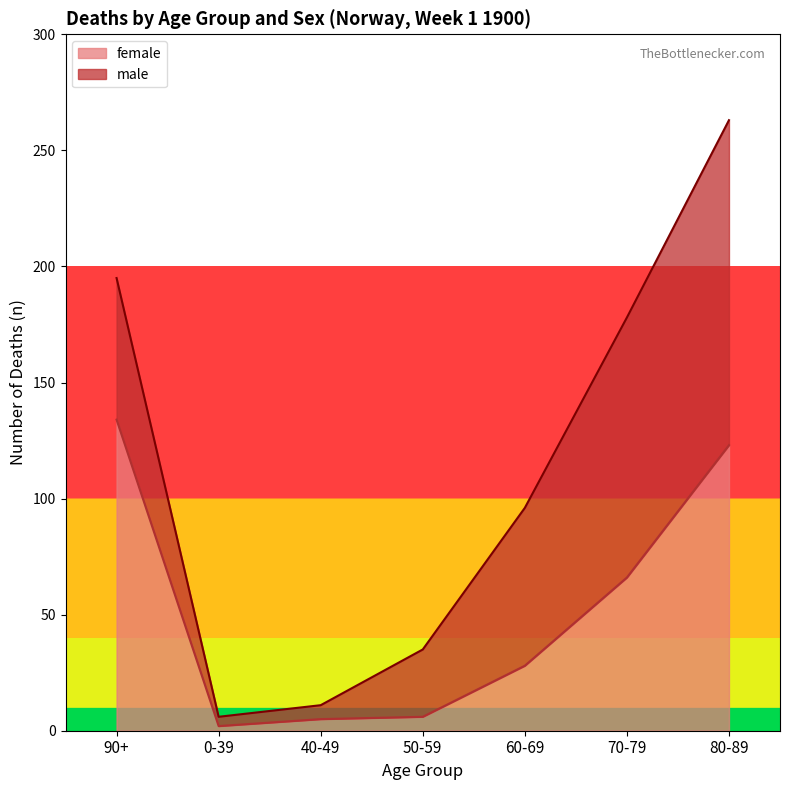

What is the change in value from 40-49 to 80-89?

+118